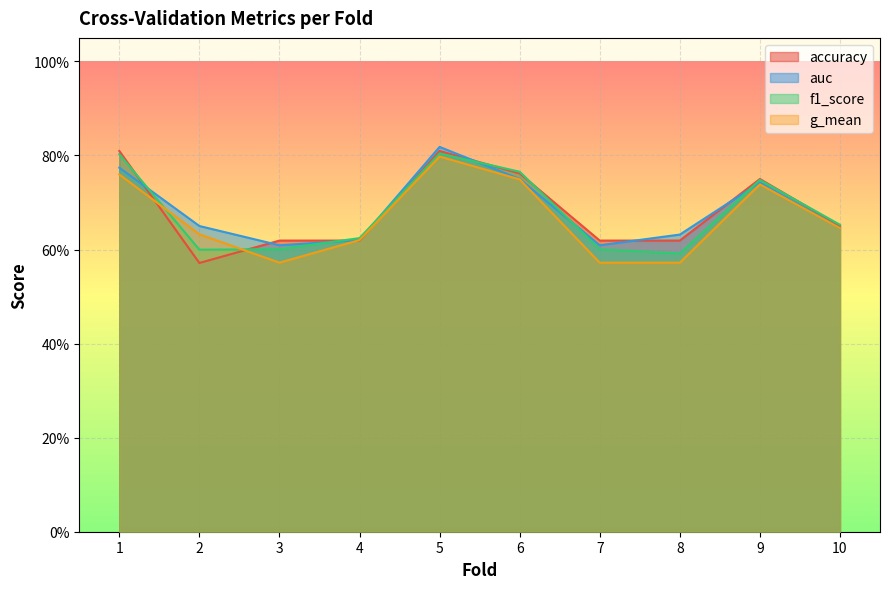

Which series has the largest total across all categories?

auc